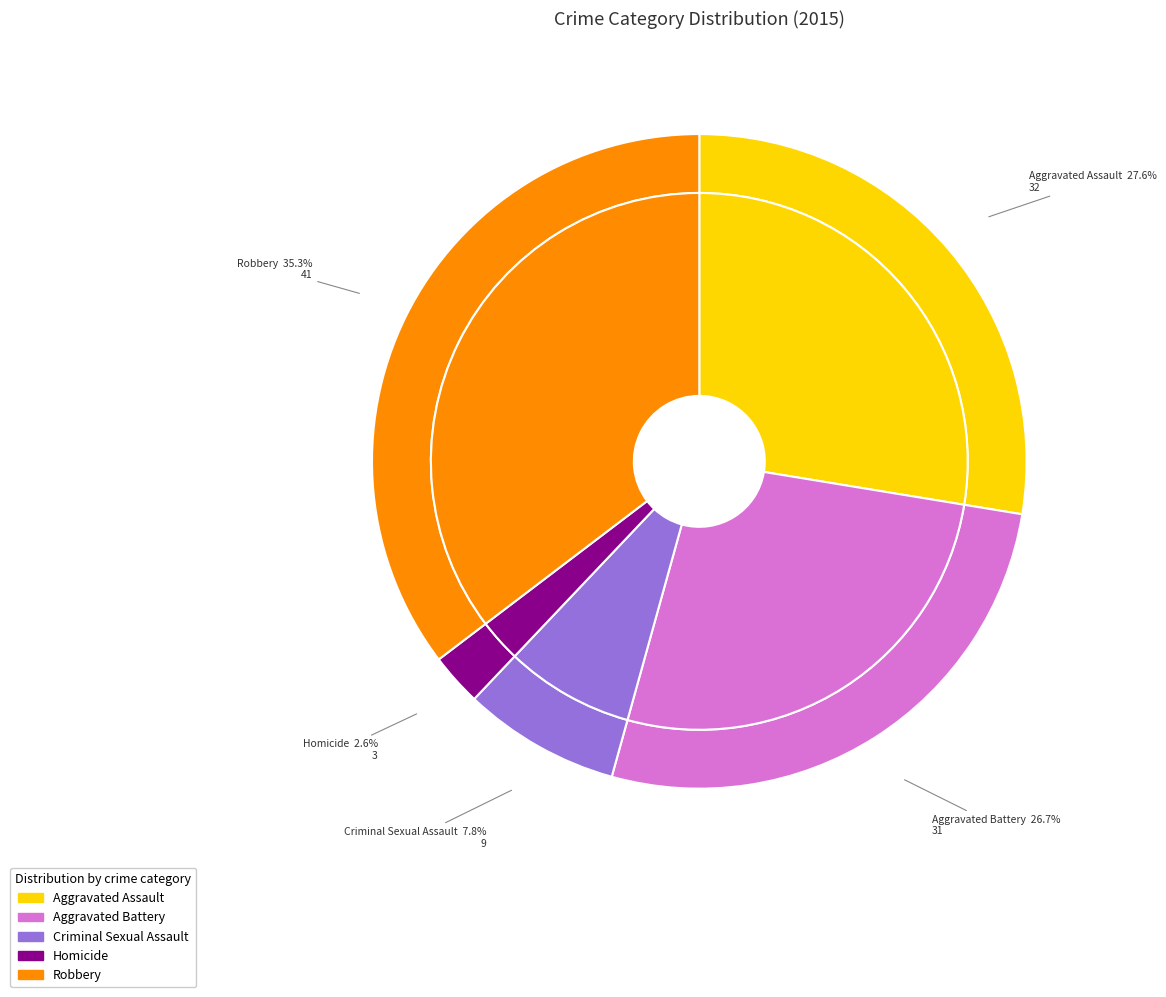

What is the largest slice in the pie chart?

Robbery